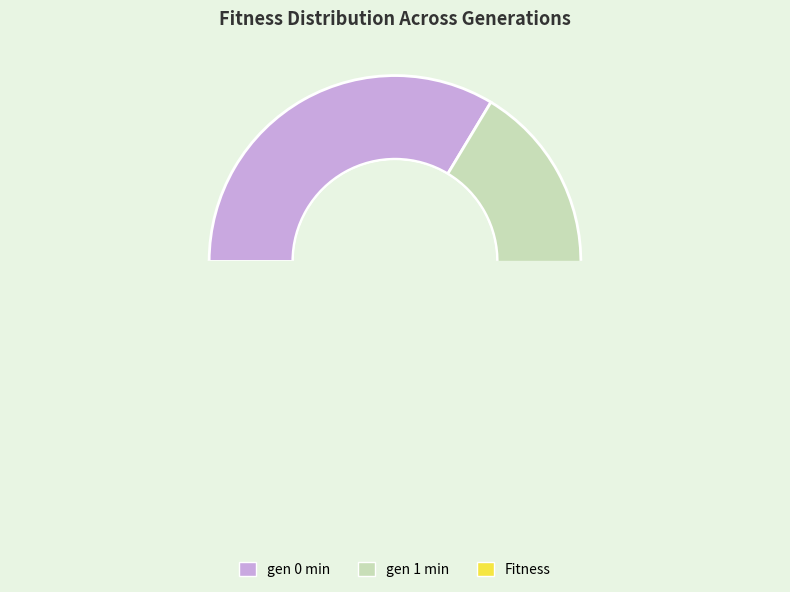

What percentage is the gen 1 min slice, to the nearest percent?

34%